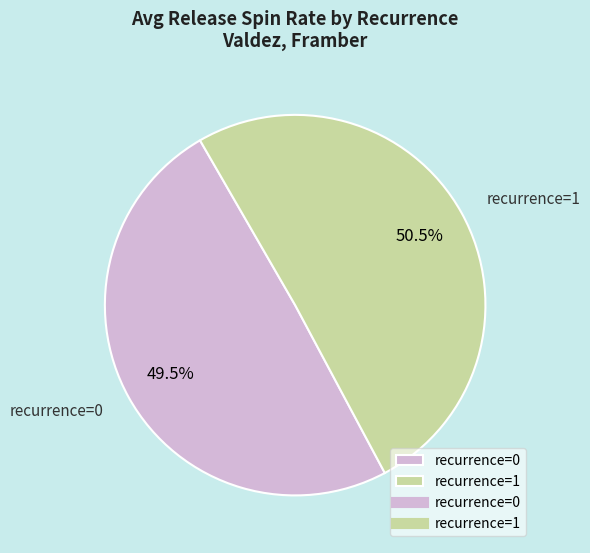

What is the largest slice in the pie chart?

recurrence=1